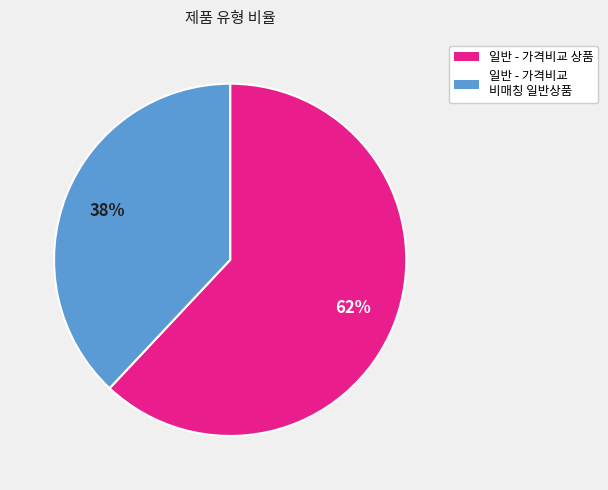

Does 일반 - 가격비교 상품 represent more than half of the total?

Yes